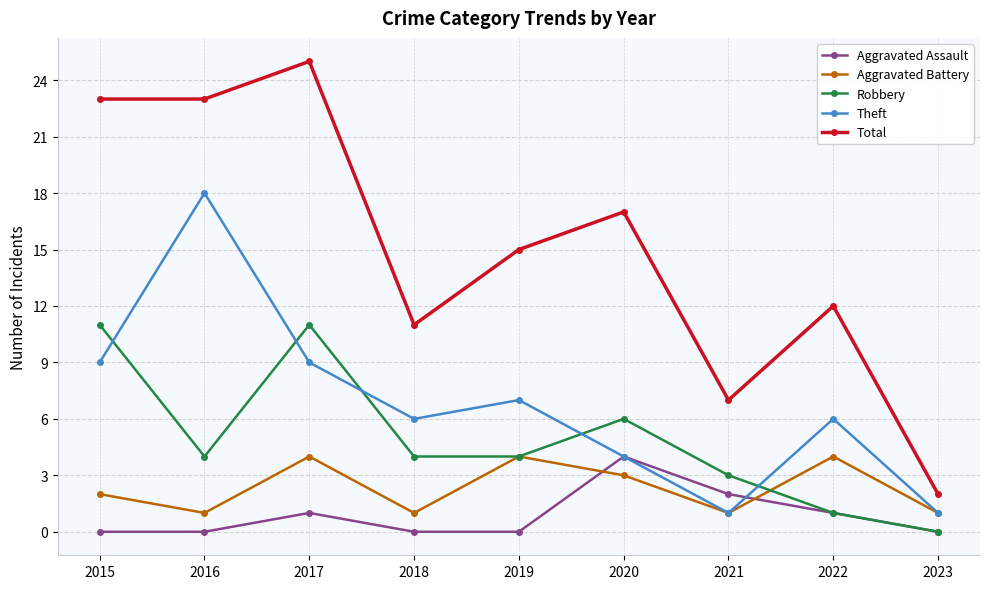

Reading left to right, transcribe all the data shown in this chart.

Aggravated Assault: 0	0	1	0	0	4	2	1	0
Aggravated Battery: 2	1	4	1	4	3	1	4	1
Robbery: 11	4	11	4	4	6	3	1	0
Theft: 9	18	9	6	7	4	1	6	1
Total: 23	23	25	11	15	17	7	12	2